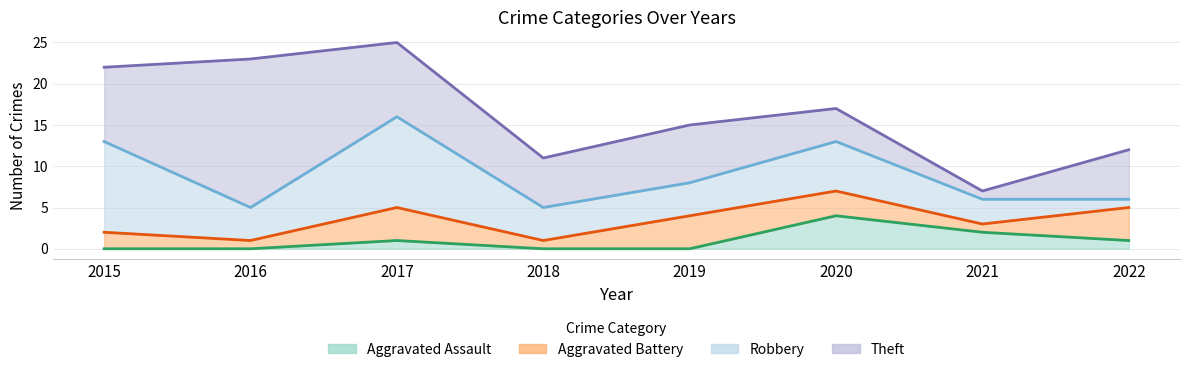

At 2019, list the series in order from smallest to largest.

Aggravated Assault, Aggravated Battery, Robbery, Theft